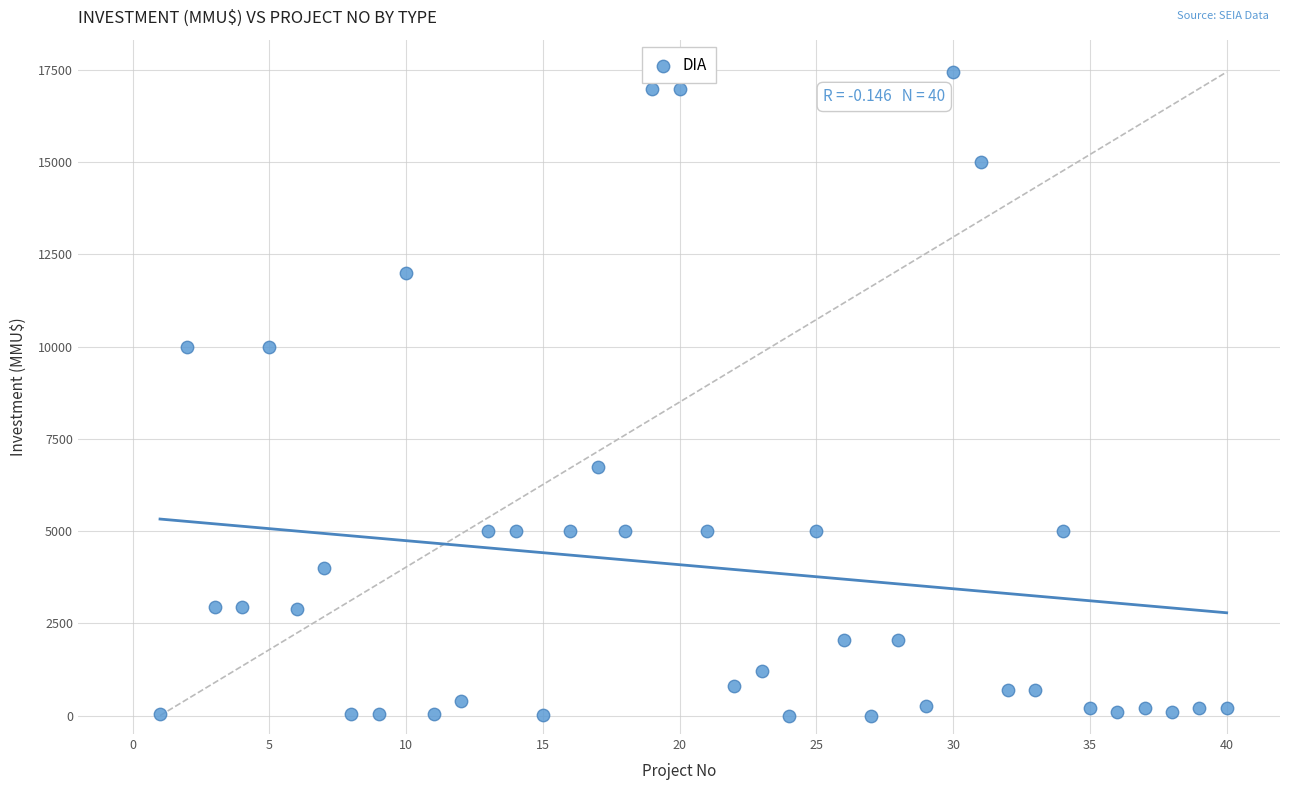

What is the range of Y values (max minus min)?

17447